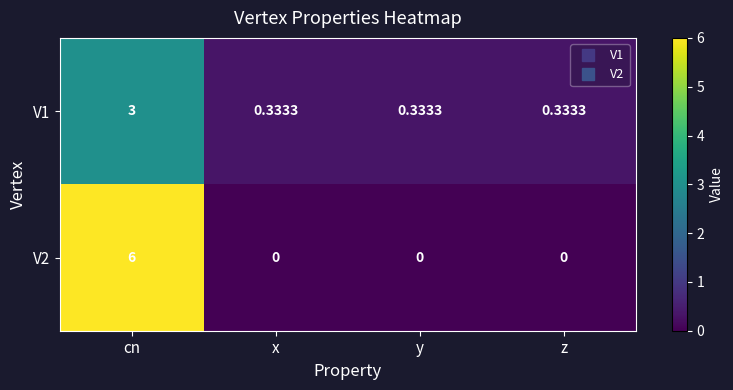

What is the greatest value displayed?

6.0